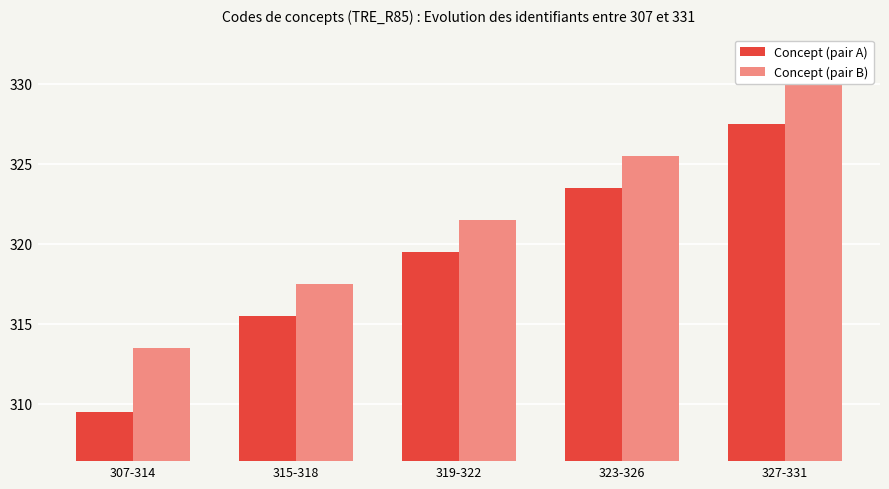

What is the total value across all series at 323-326?

649.0